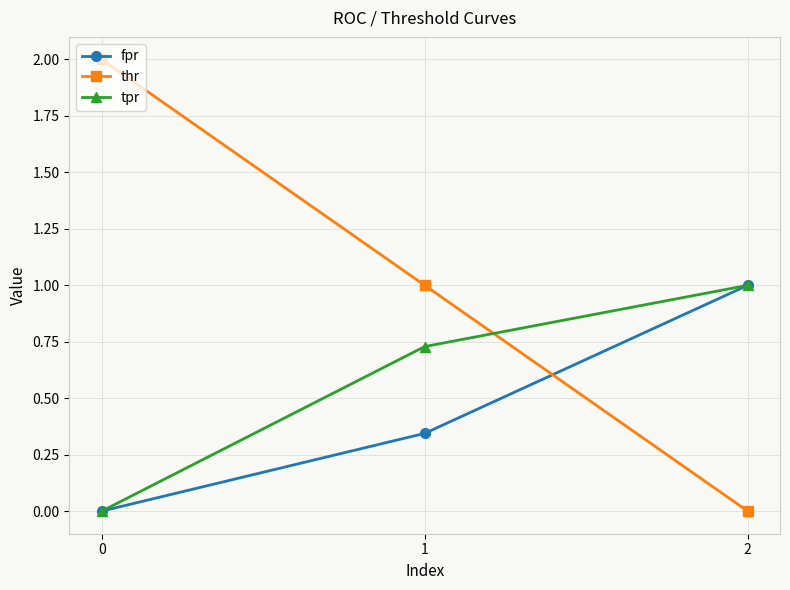

List the series in order of their overall mean, lowest first.

fpr, tpr, thr